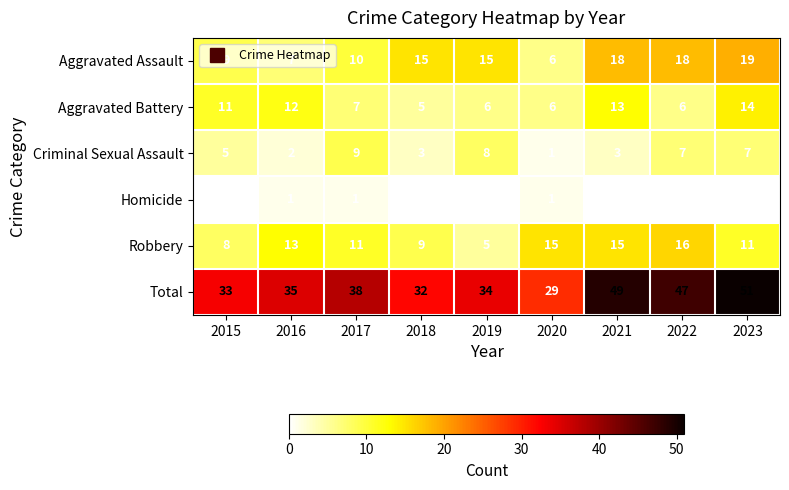

What is the average value of the Total series?

39